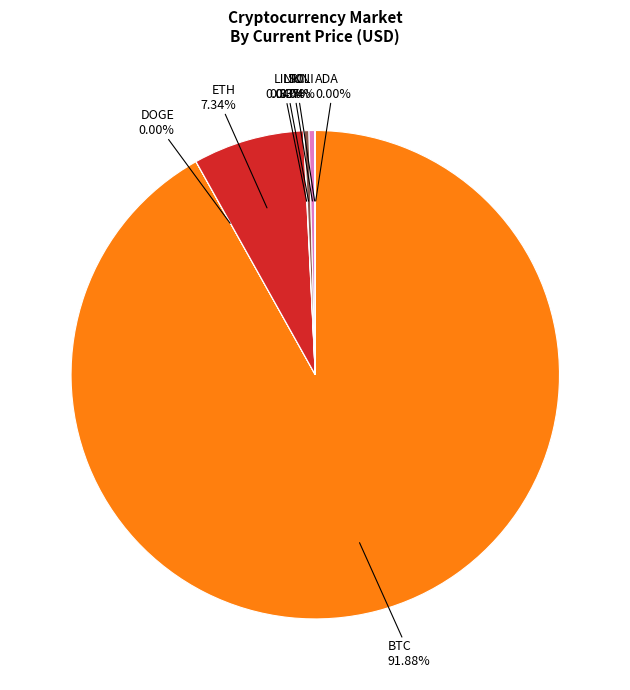

Does ETH account for over 50% of the chart?

No